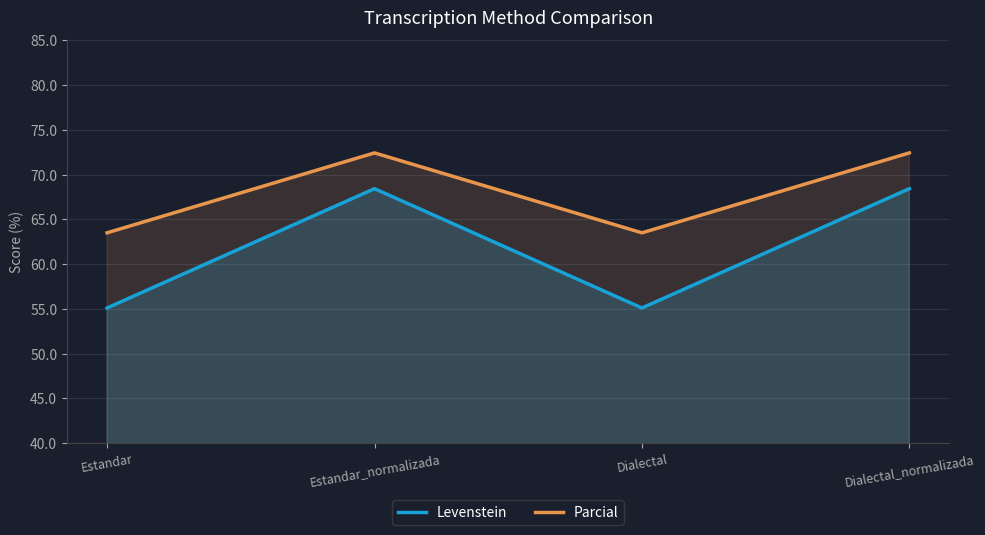

Where does the Parcial series first go above 72?

Estandar_normalizada